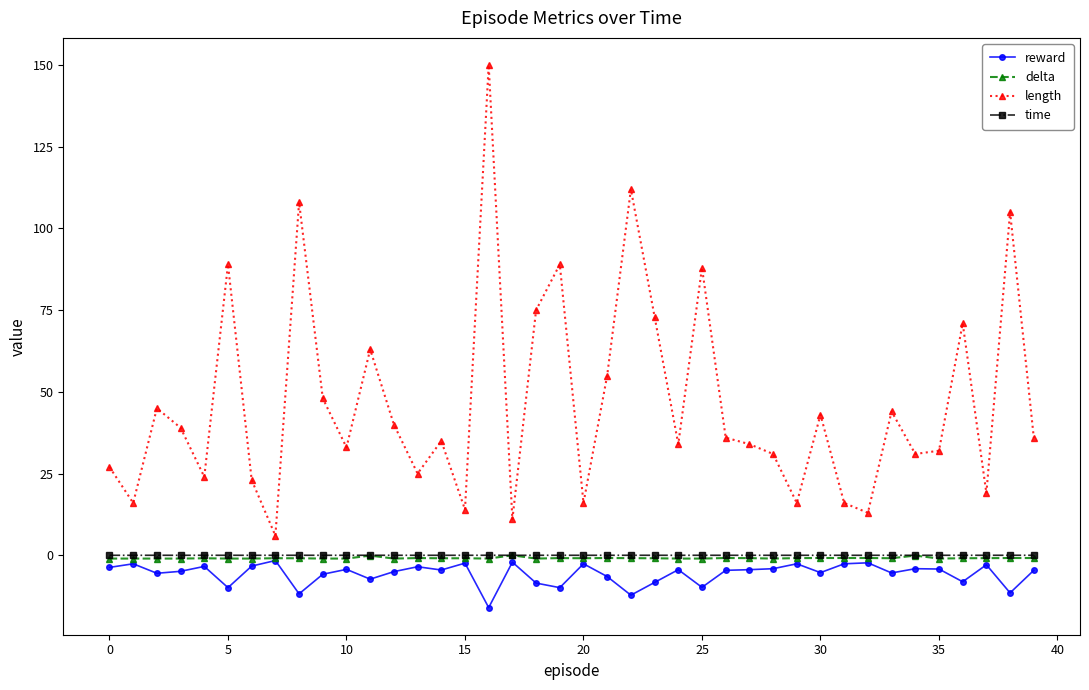

What is the sum of all delta values?

-34.4